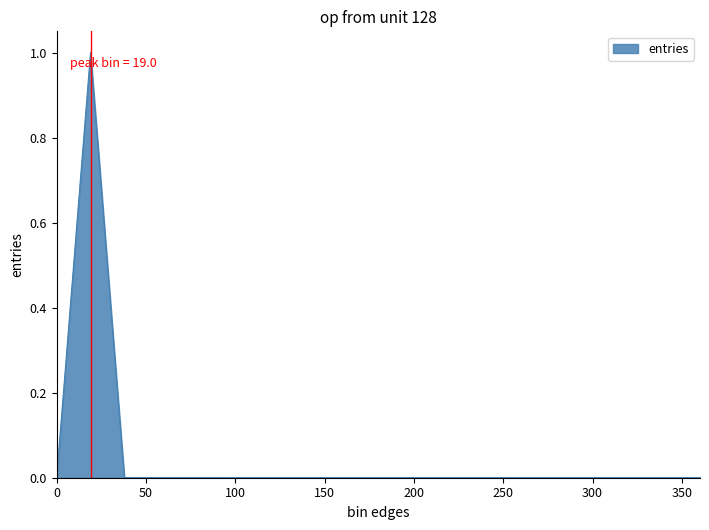

What is the greatest value displayed?

1.0